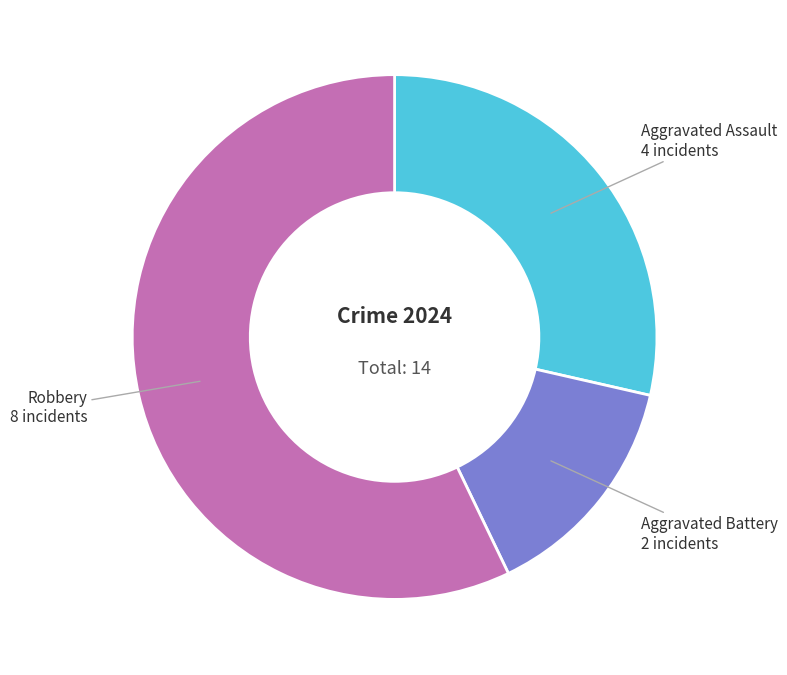

Which category has the smallest portion of the pie?

Aggravated Battery